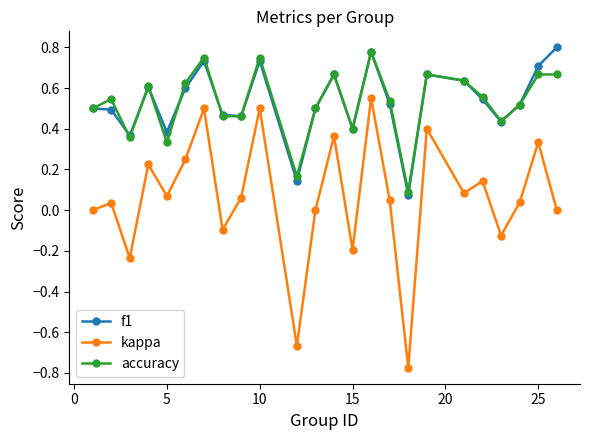

True or false: accuracy and kappa intersect in this chart.

False